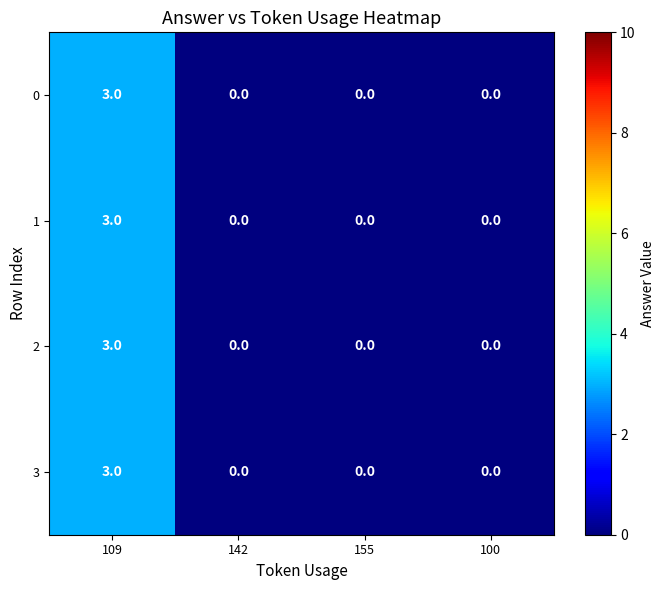

True or false: 1 has a value of -1 at 100.

False